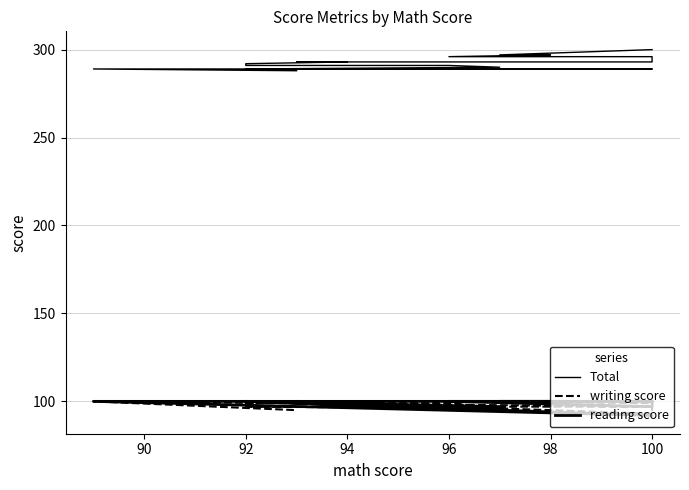

What is the difference between the maximum and minimum values in the reading score series?

8